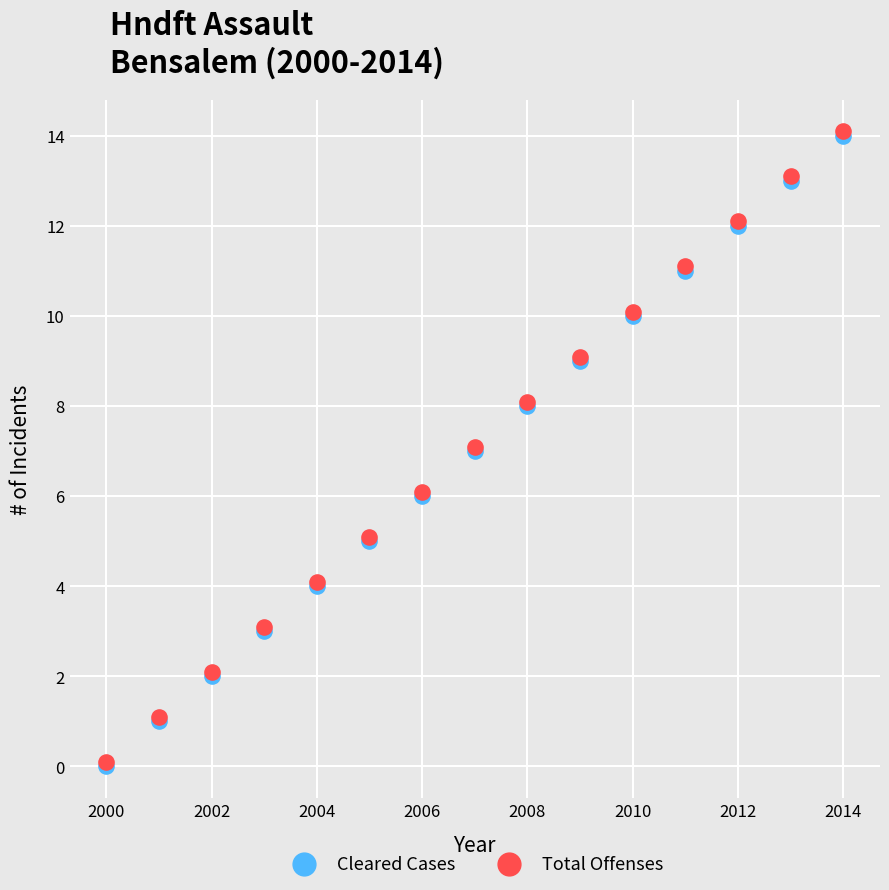

What are all the series names shown in the legend?

Cleared Cases, Total Offenses